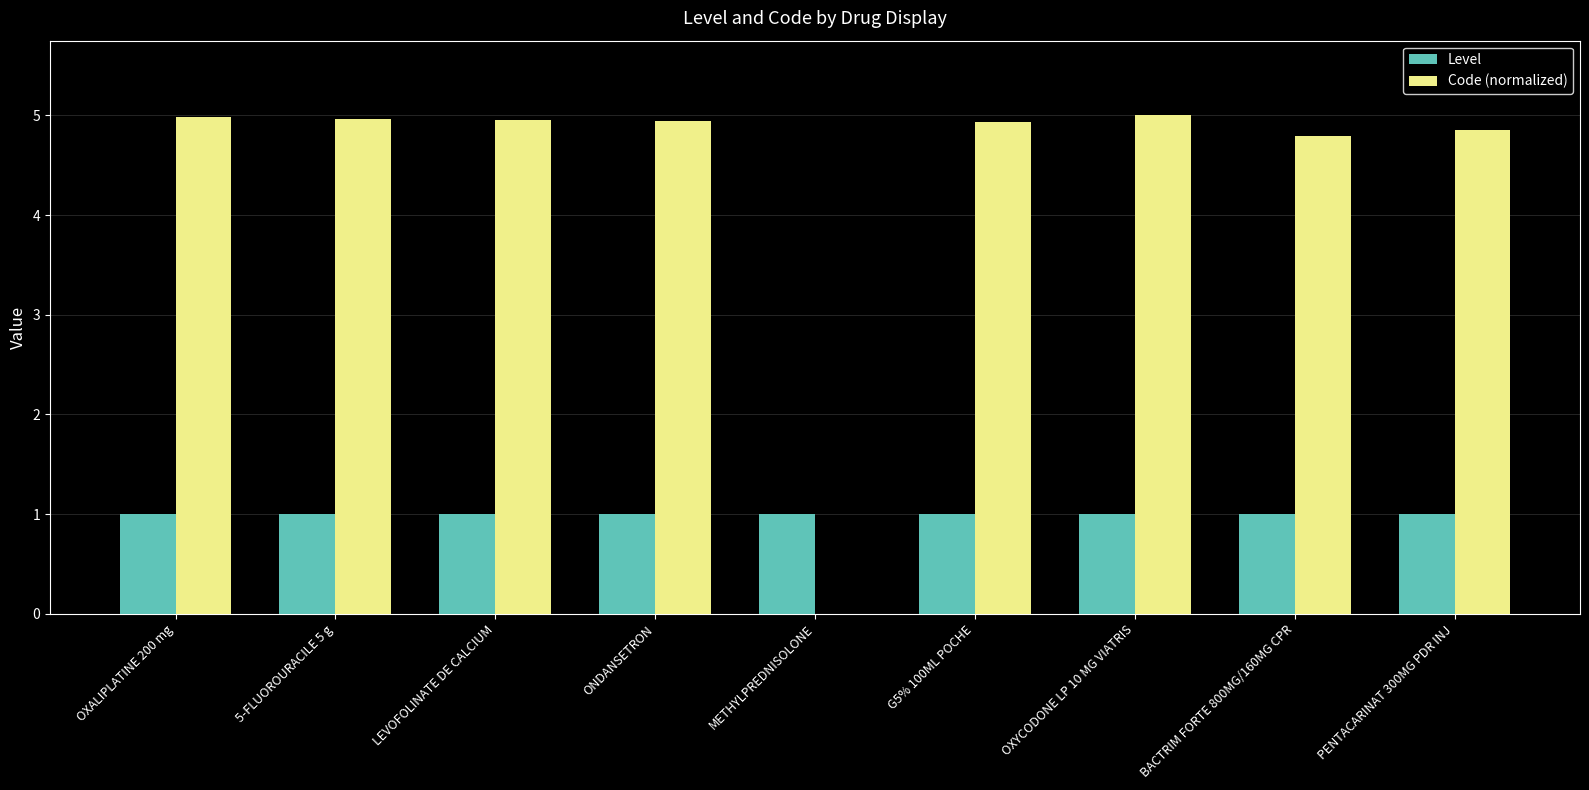

Does the chart contain stacked bars?

No